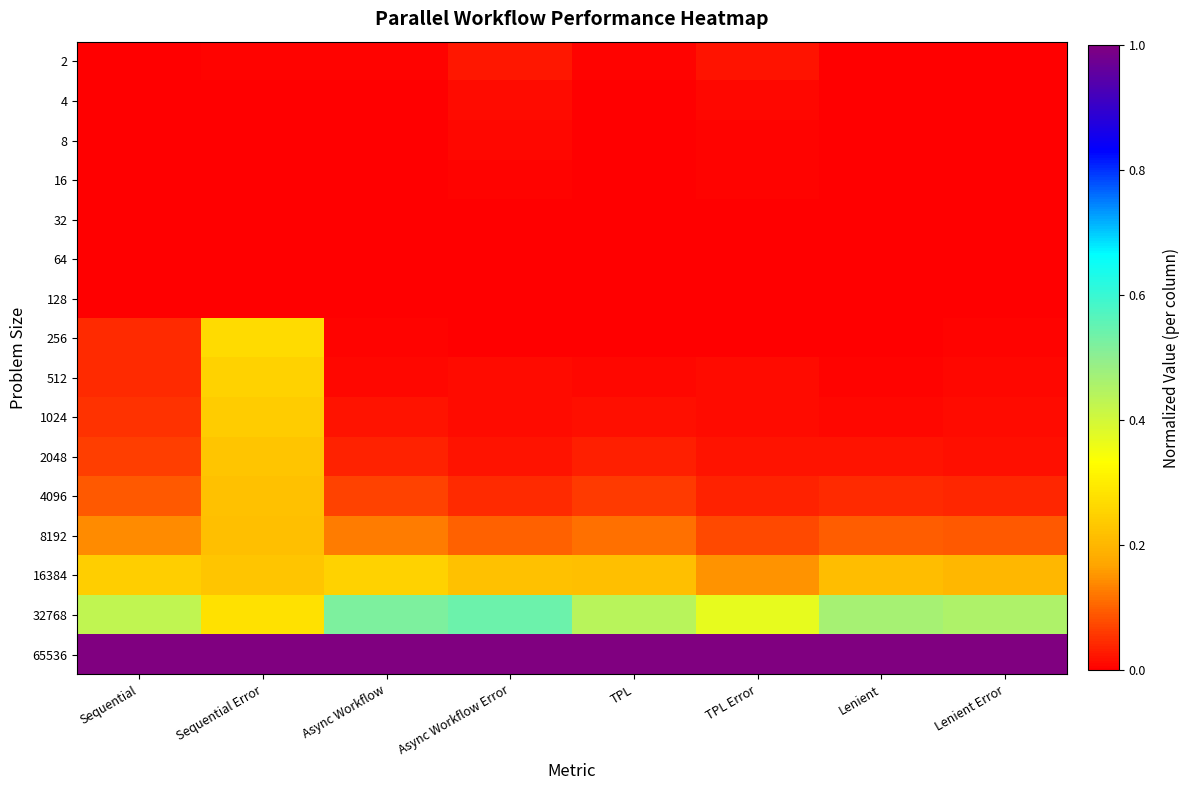

What is the total value across all series at Lenient?

1.9